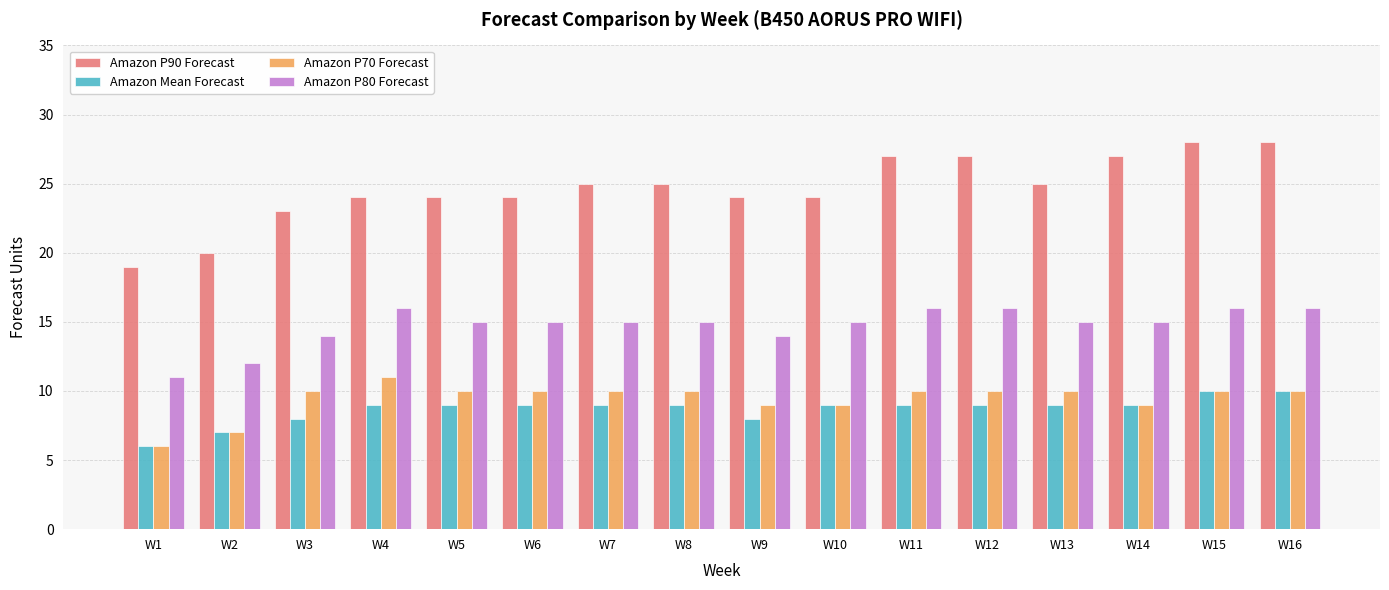

Count the Amazon P80 Forecast values in the range 15 to 16.

12